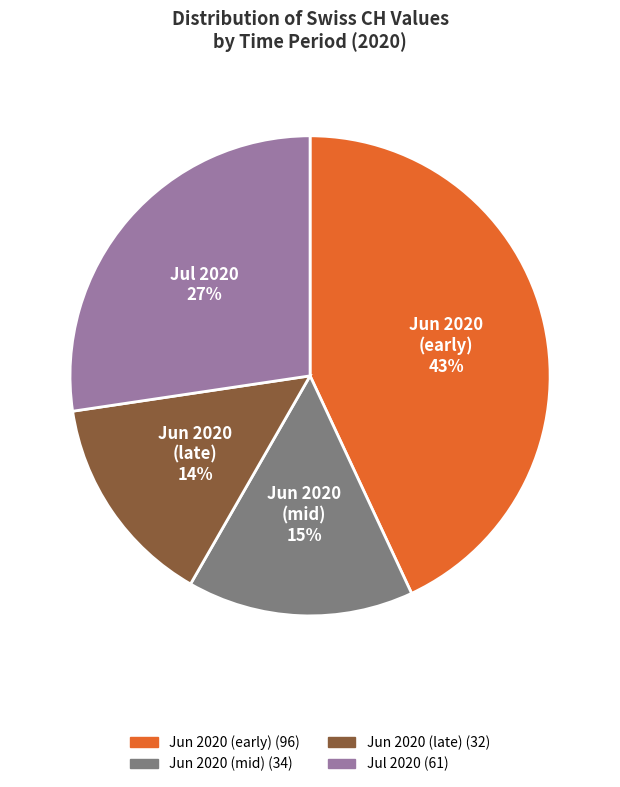

Does any single category account for the majority?

No